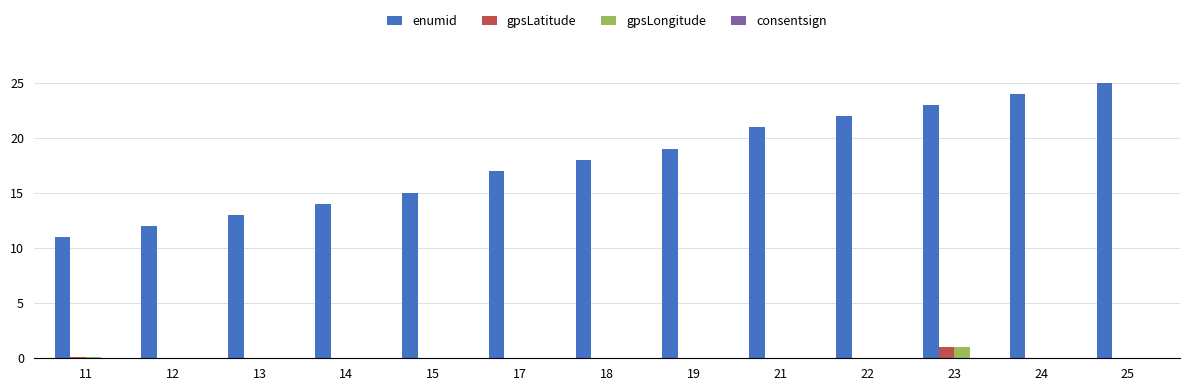

What is the total value across all series at 17?

17.0